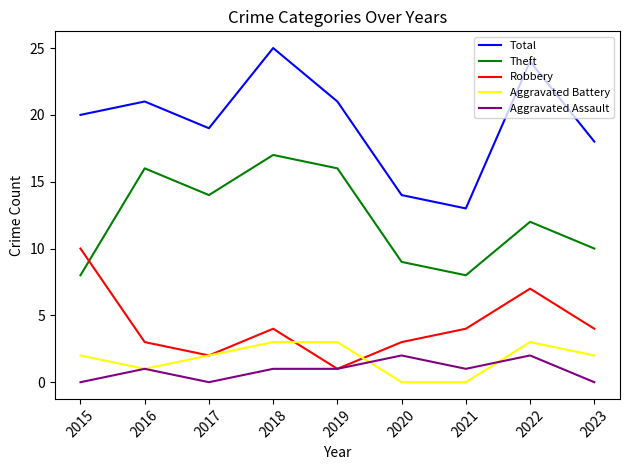

What is the sum of all Theft values?

110